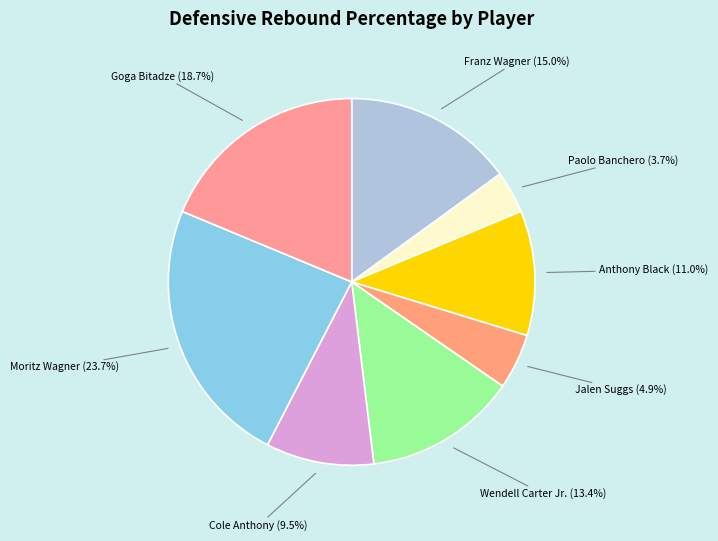

Count the number of slices in the pie.

8